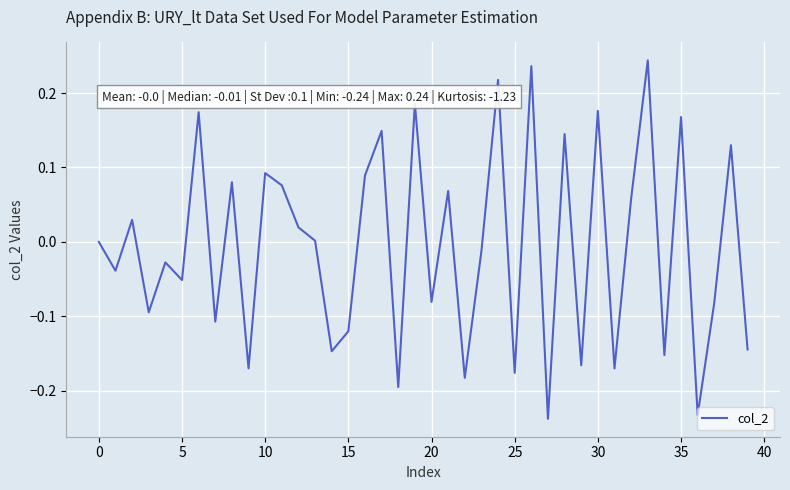

What is the difference between the maximum and minimum values?

0.5